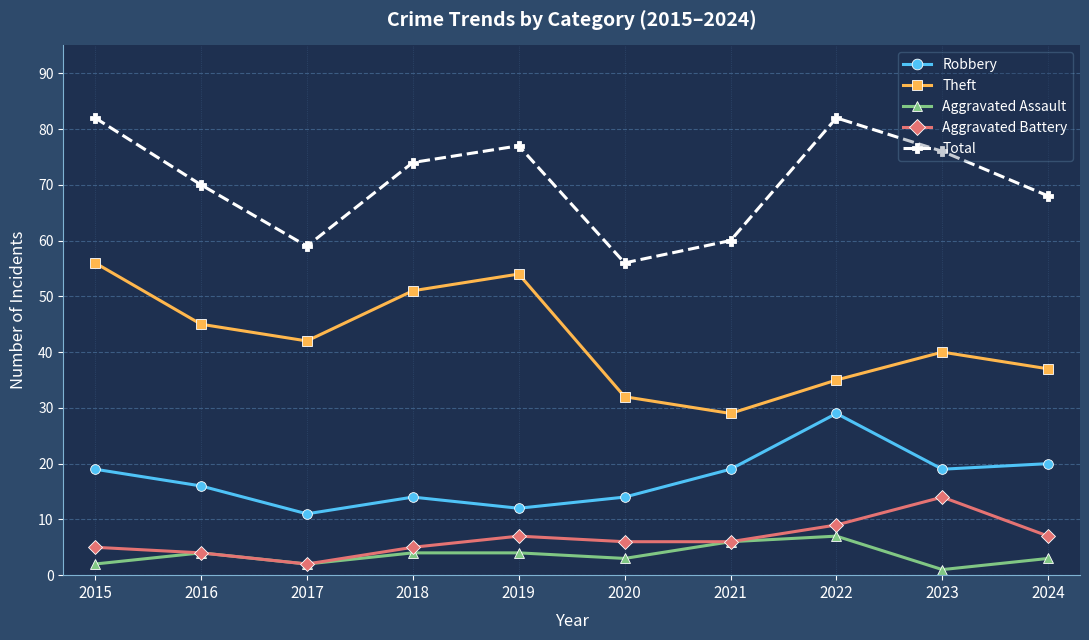

Between 2019 and 2020, which series saw the biggest shift?

Theft